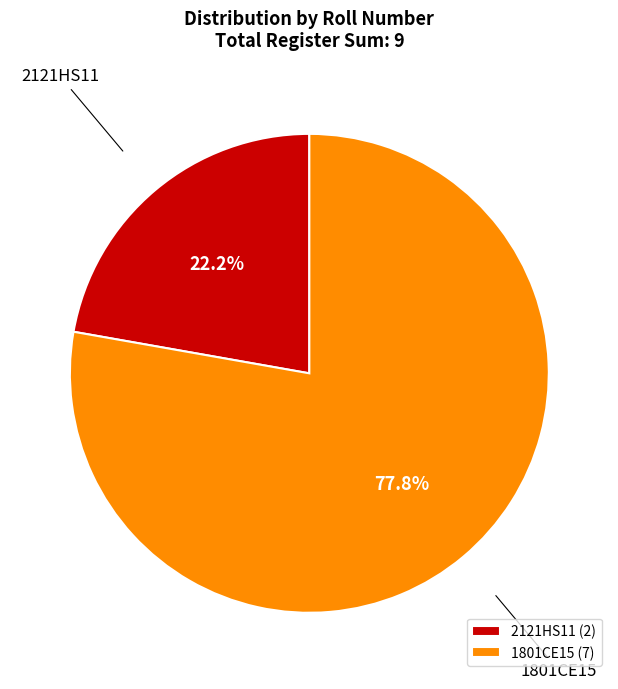

What is the majority slice?

1801CE15